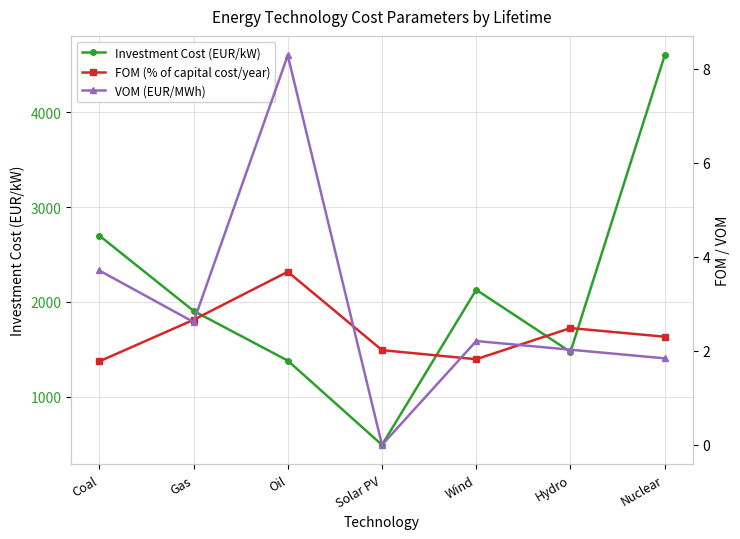

Where is the first local minimum for VOM (EUR/MWh)?

Gas